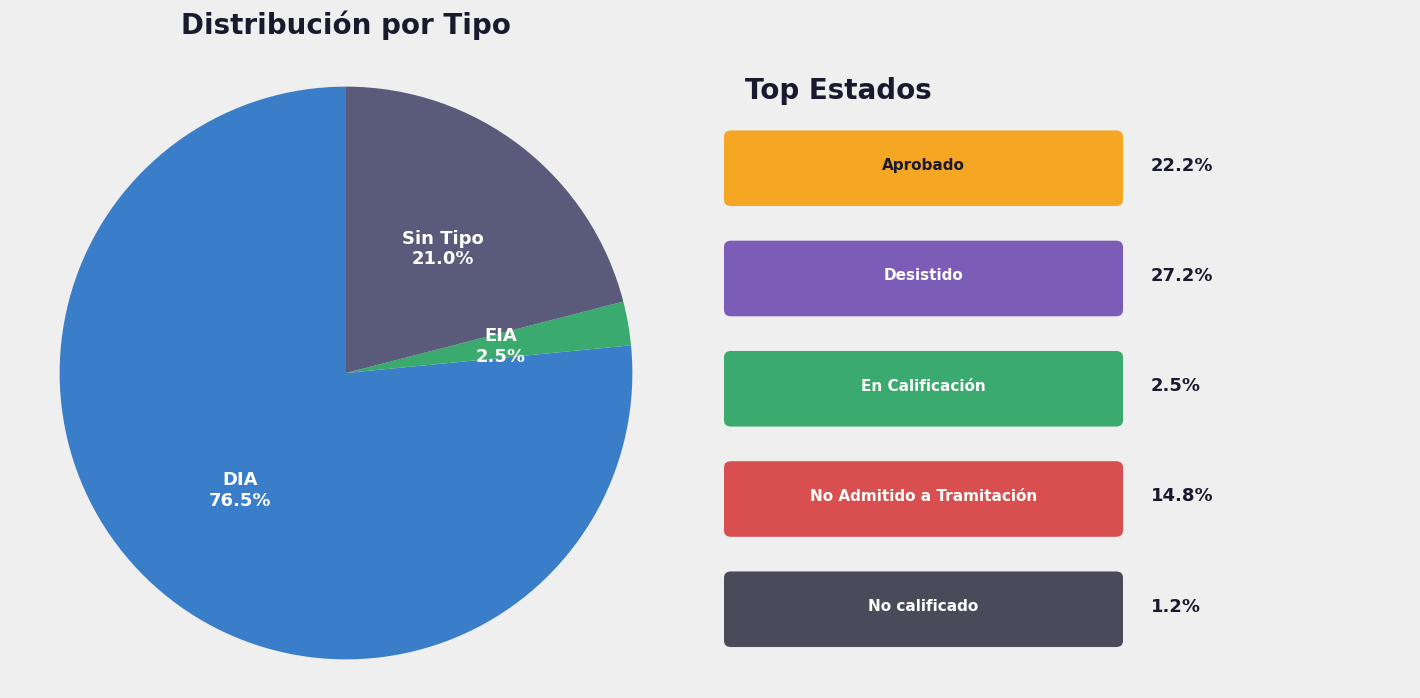

Which slice represents more than half of the pie?

DIA